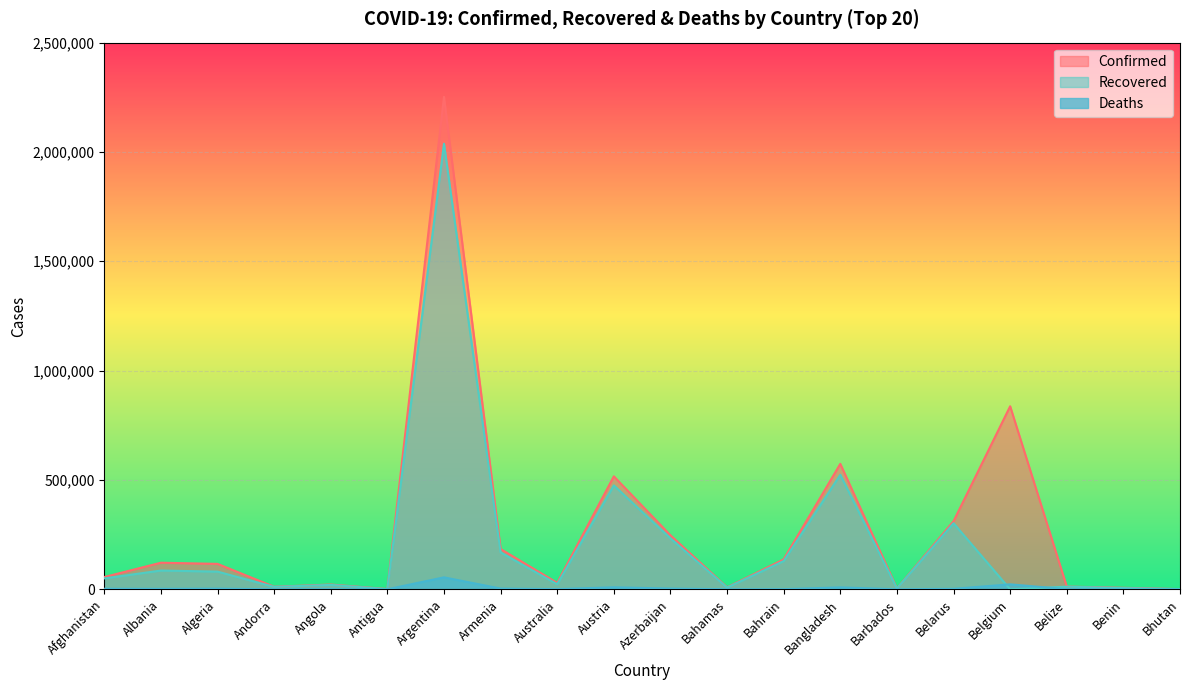

In Recovered, how many points are lower than both neighbors (excluding endpoints)?

6